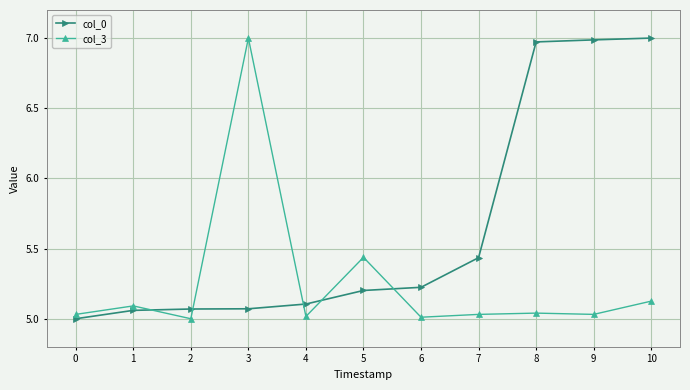

What is the difference between the highest and lowest values at 3?

1.9